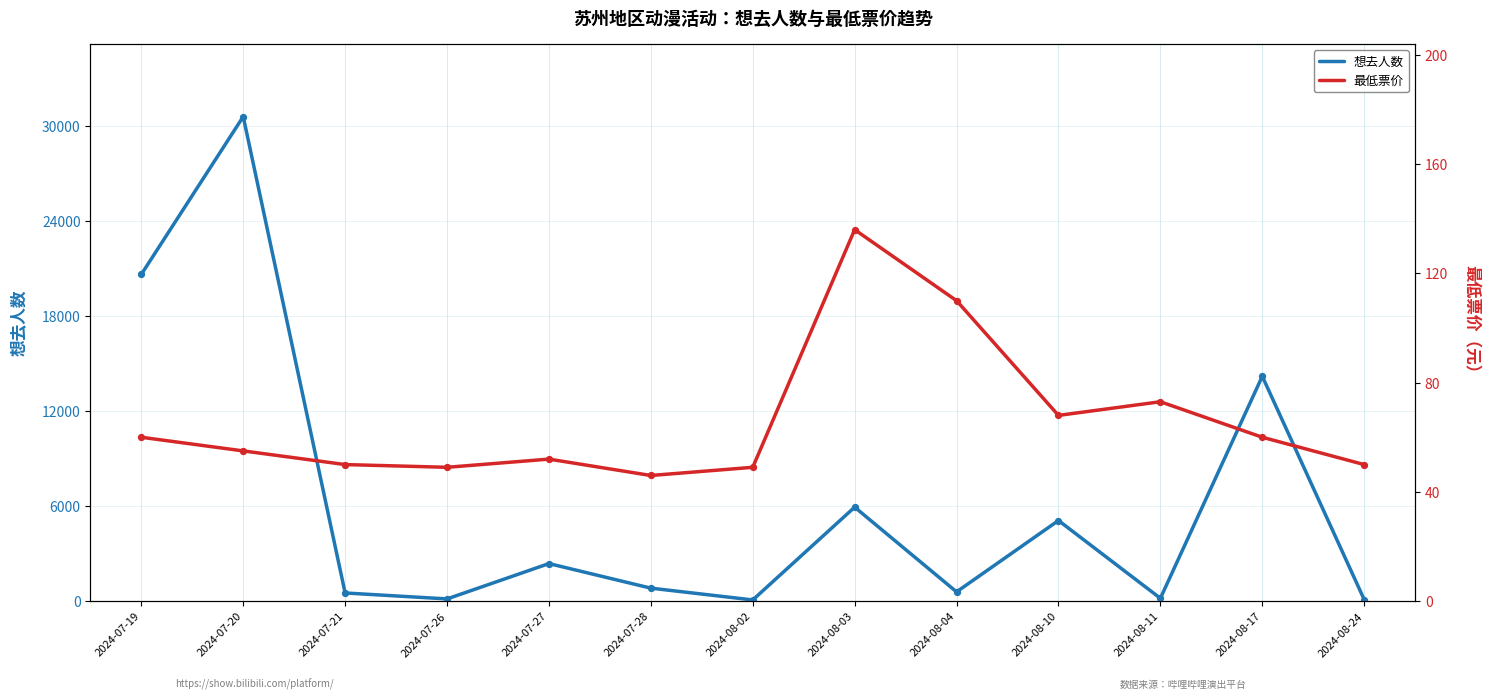

At how many categories does at least one series exceed 22300?

1